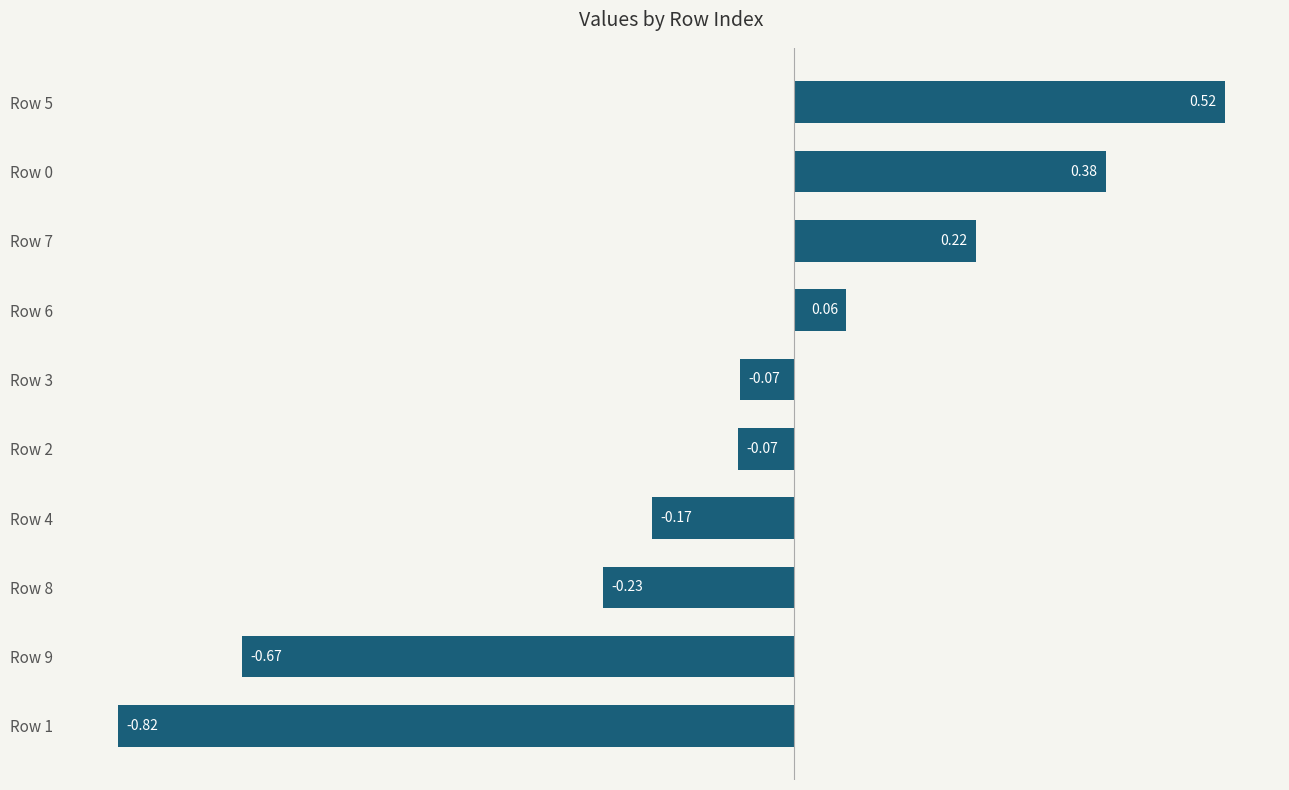

What is the difference between the second highest and second lowest values?

1.0